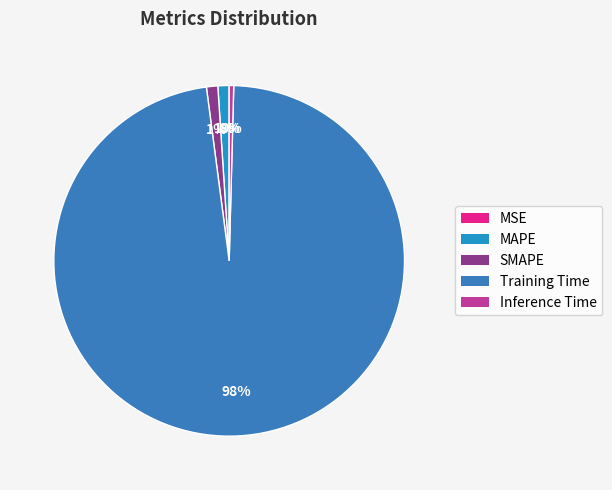

How many segments does this pie chart have?

5